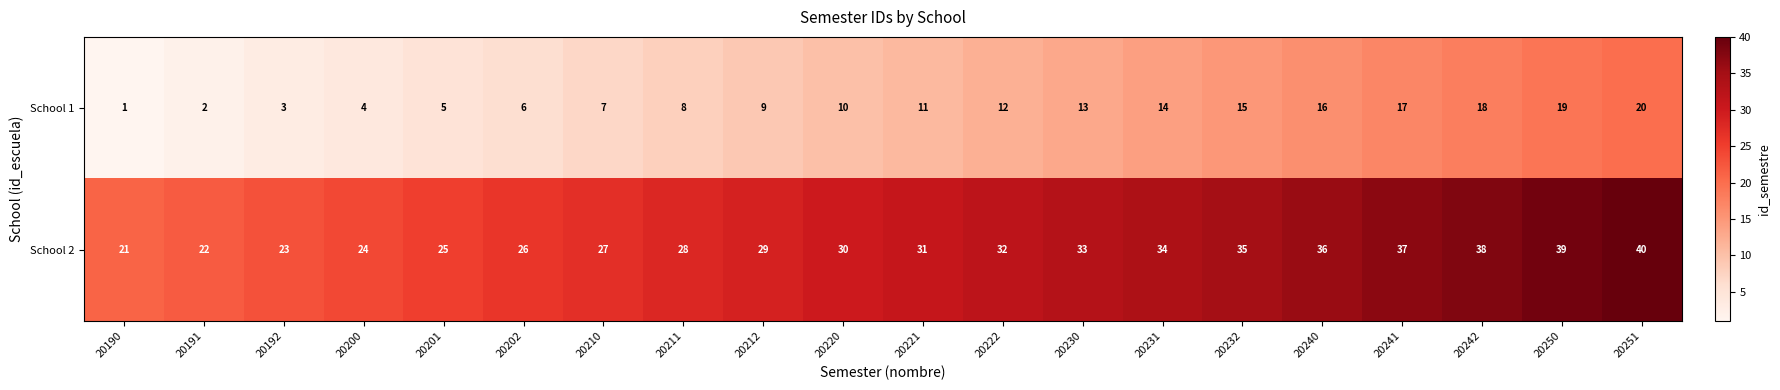

What is the difference between the highest and lowest values at 20190?

20